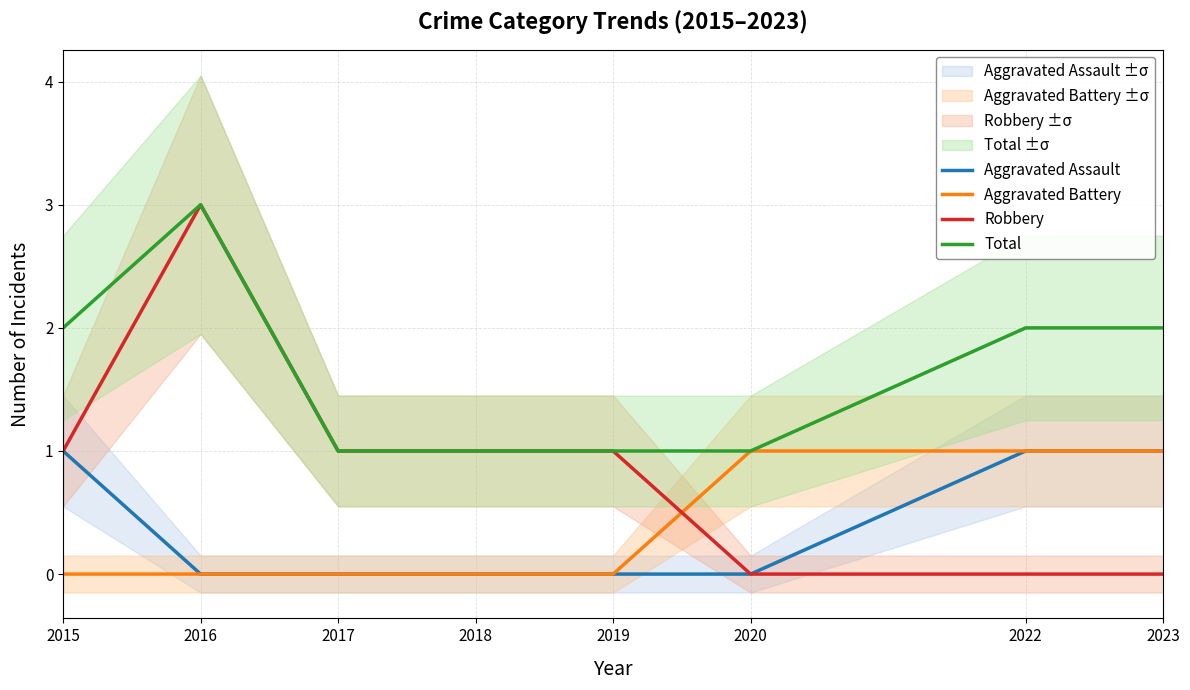

What is the difference between the second highest and minimum values in the Robbery series?

1